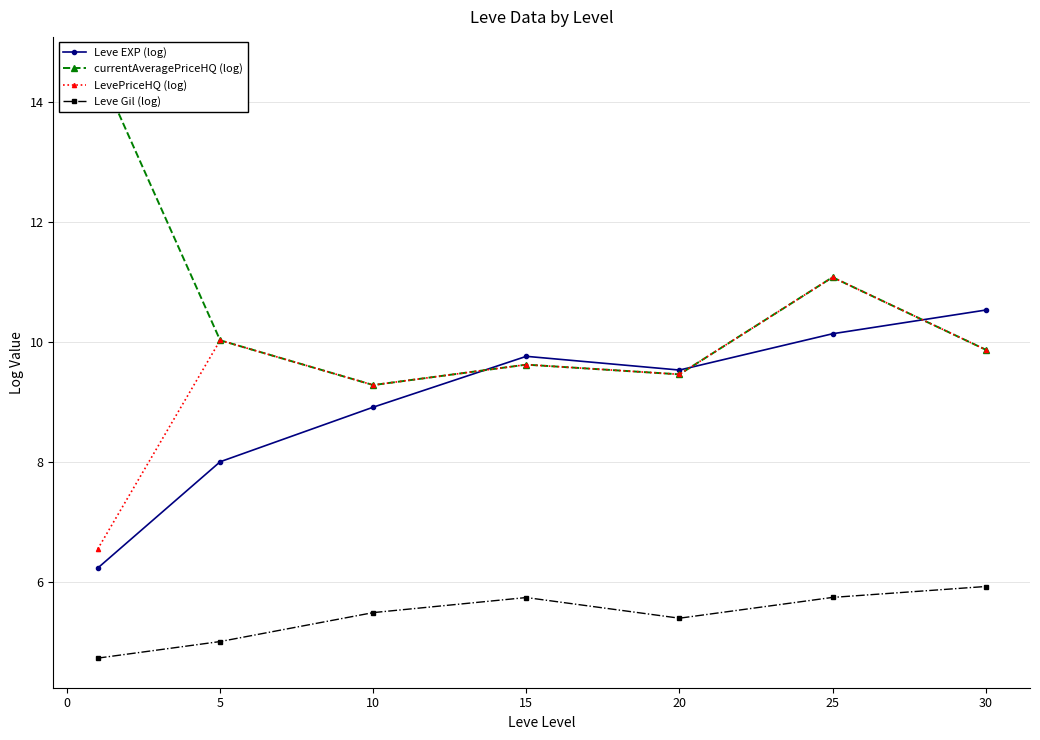

True or false: Leve EXP (log) has a value of 10.5 at 30.

True